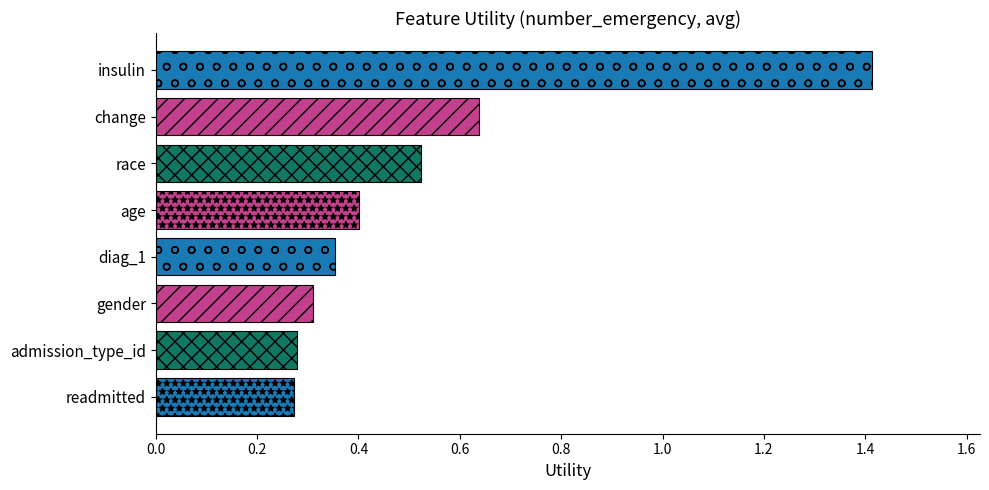

What position from the bottom is diag_1?

4